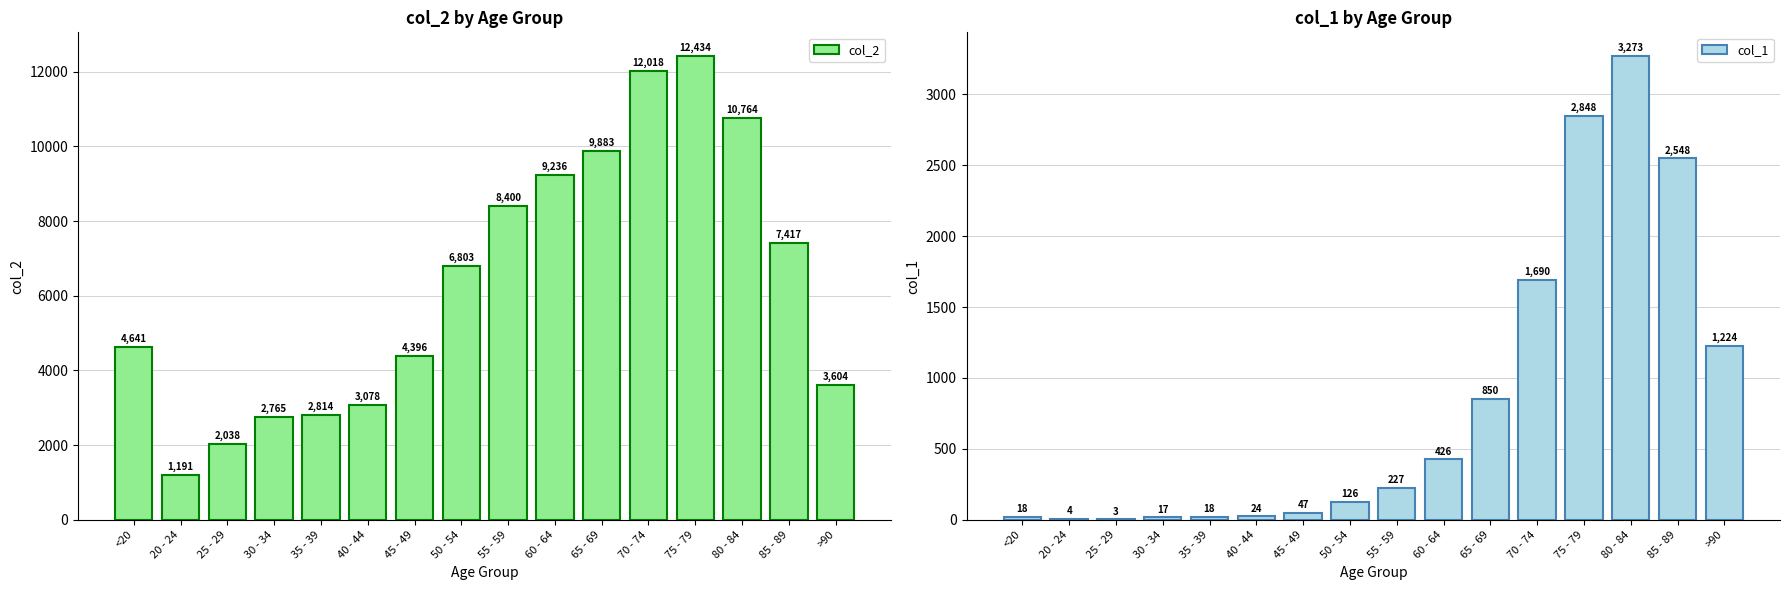

Is it true that col_2 equals 2814 at 35 - 39?

True